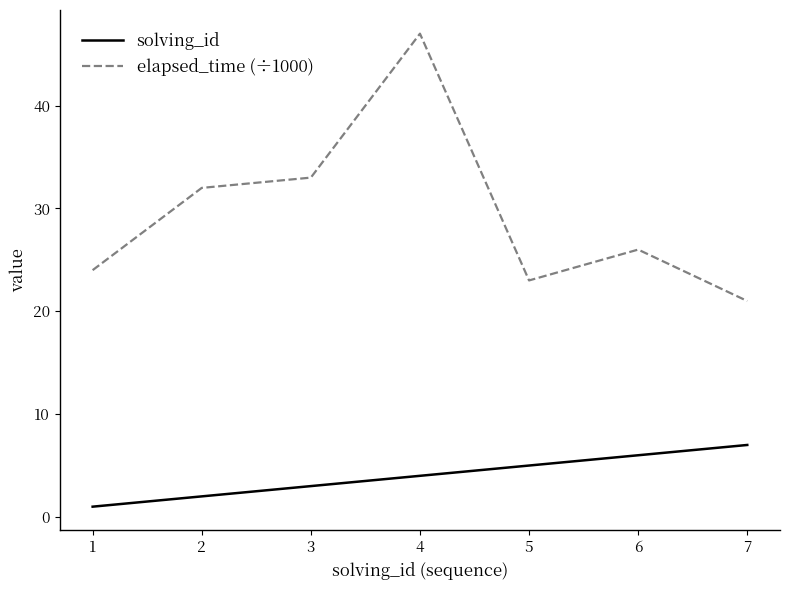

What are all the series names shown in the legend?

solving_id, elapsed_time (÷1000)